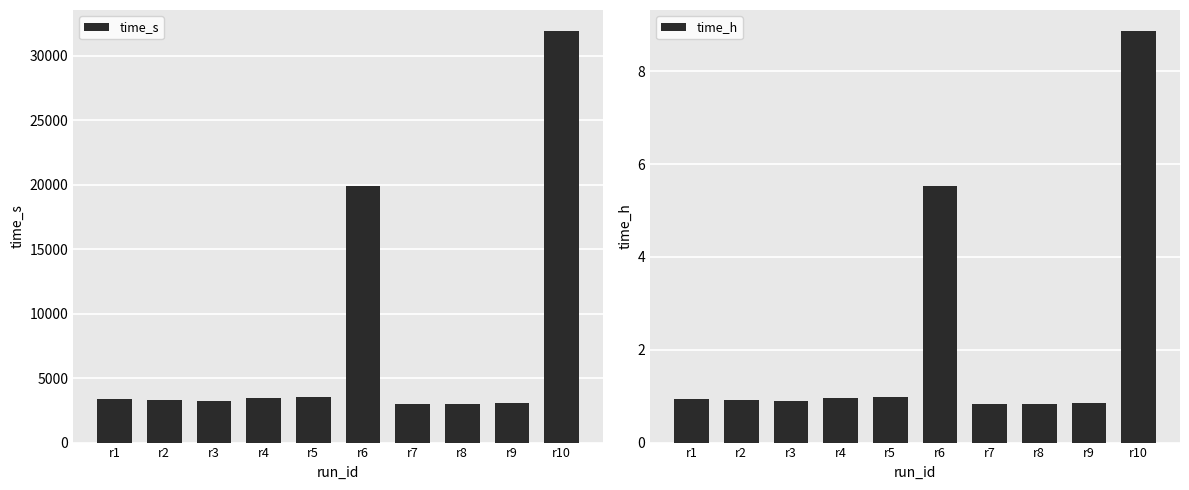

How many series are shown in this chart?

2